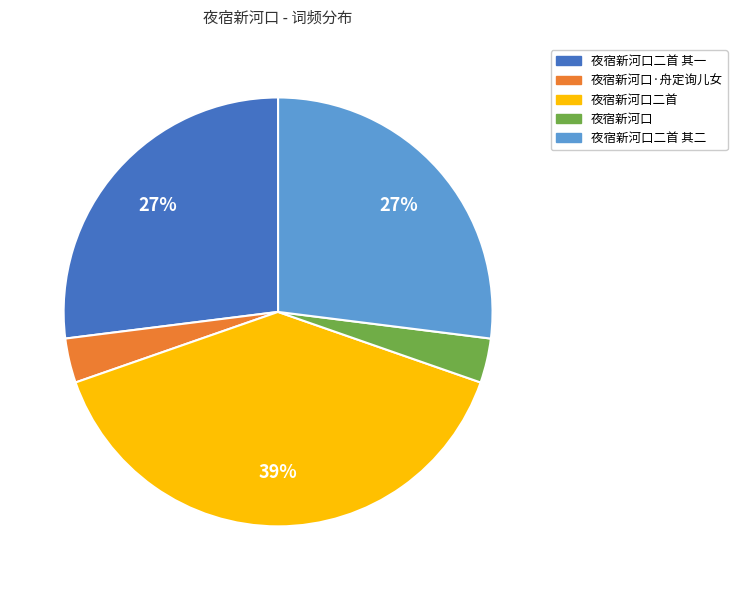

To the nearest percent, what is the difference between the largest and smallest slice percentages?

36%